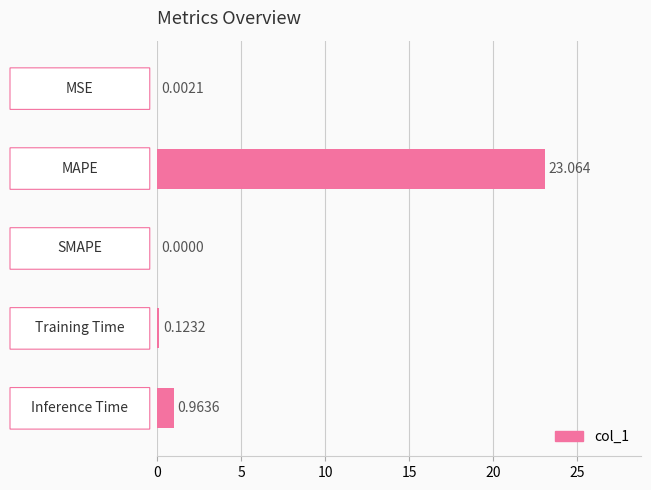

How many positive values are there?

4